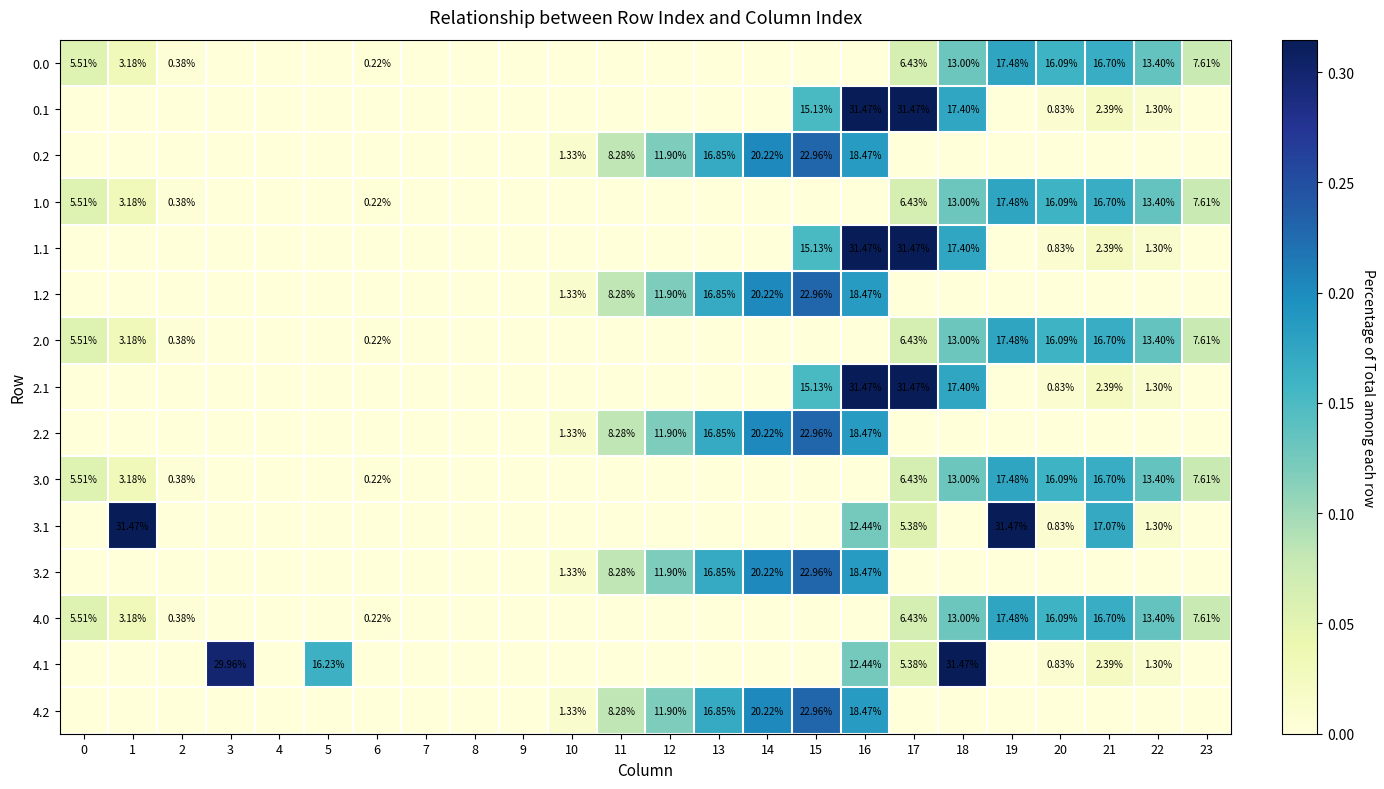

What is the difference between the maximum and minimum values in the 1.1 series?

0.3